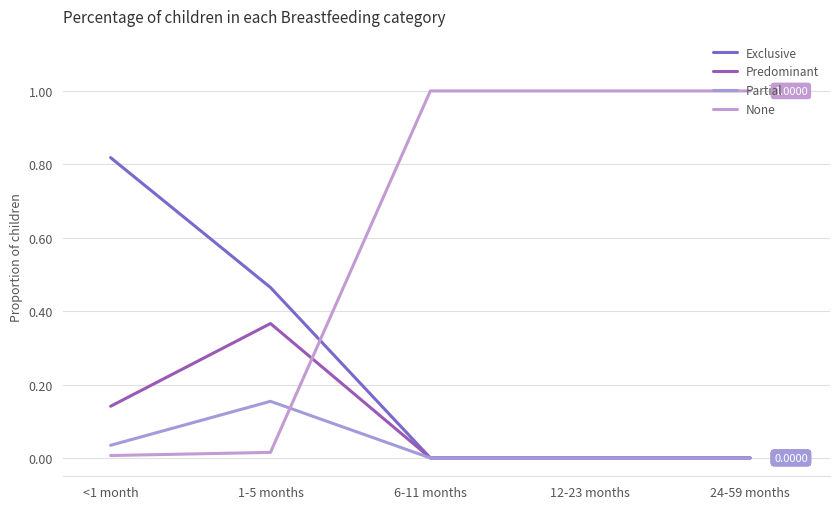

How many Exclusive values are between 0 and 1?

5